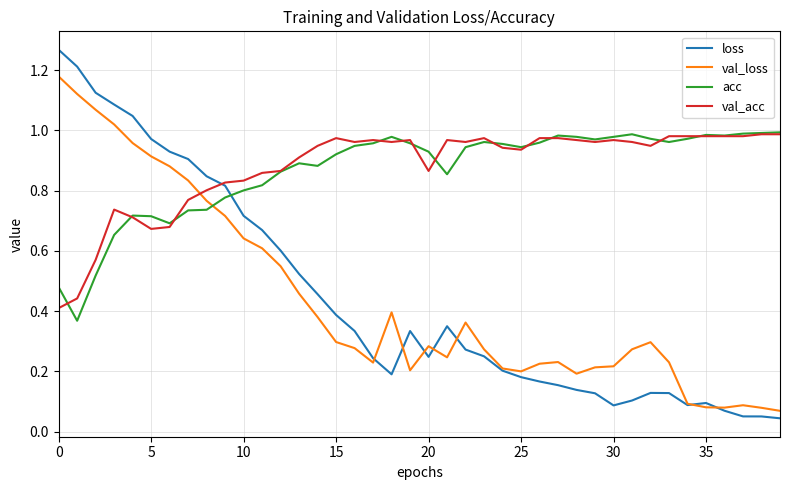

True or false: acc has more than 1 interior local peaks.

True